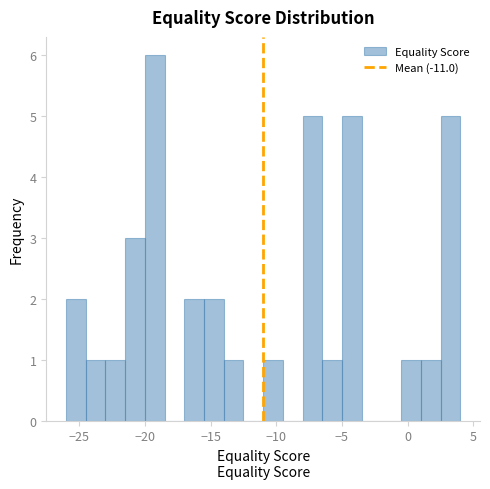

Read against the x-axis, roughly where is the centre of the tallest bar?

-19.0